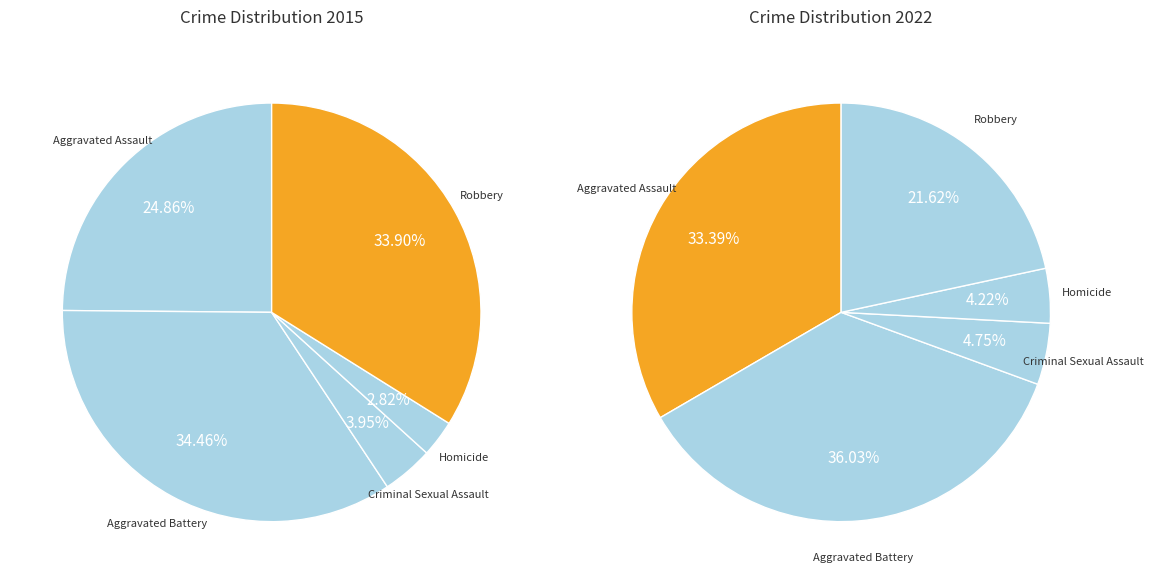

To the nearest percent, what is the combined percentage of Aggravated Battery and Robbery?

68%